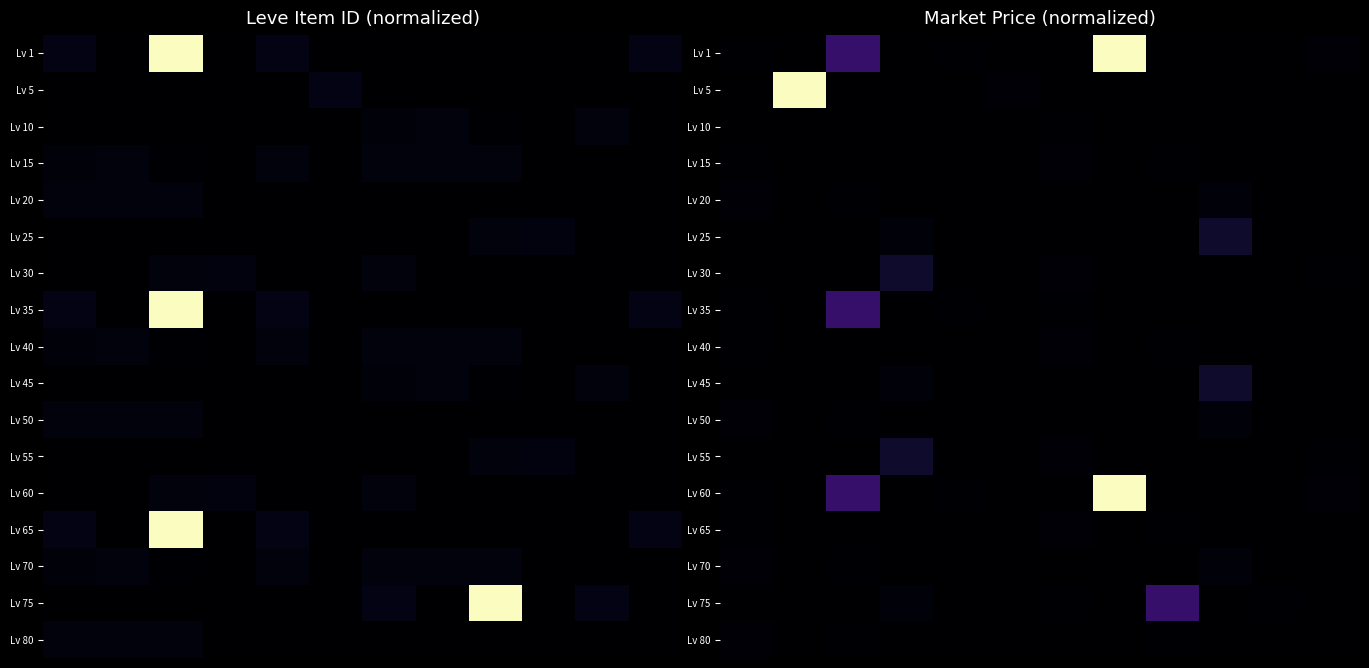

What is the difference between the maximum and minimum values in the Lv 75 series?

0.2